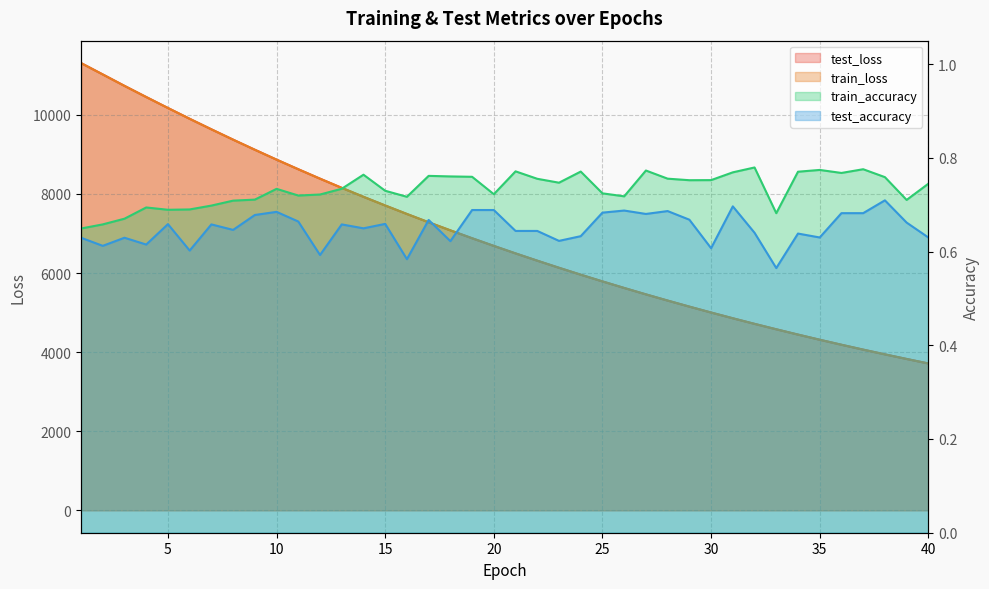

What is the lowest value of the test_loss series?

3714.4